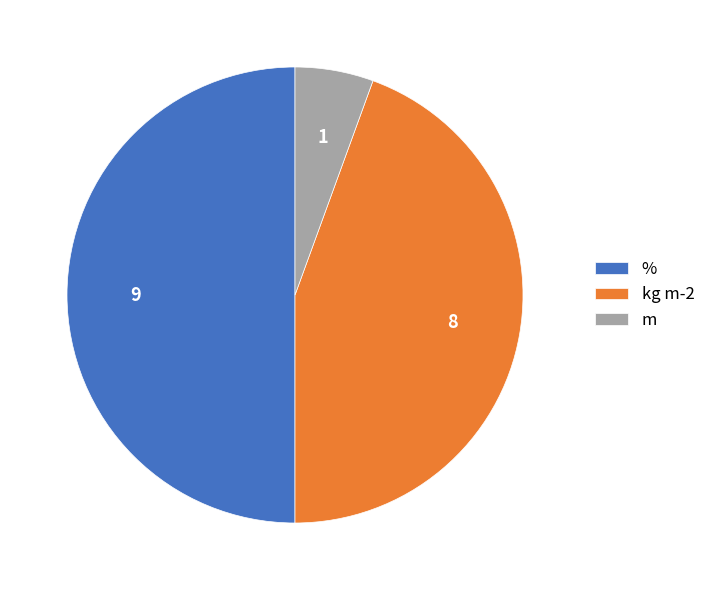

Is m the majority of the pie?

No